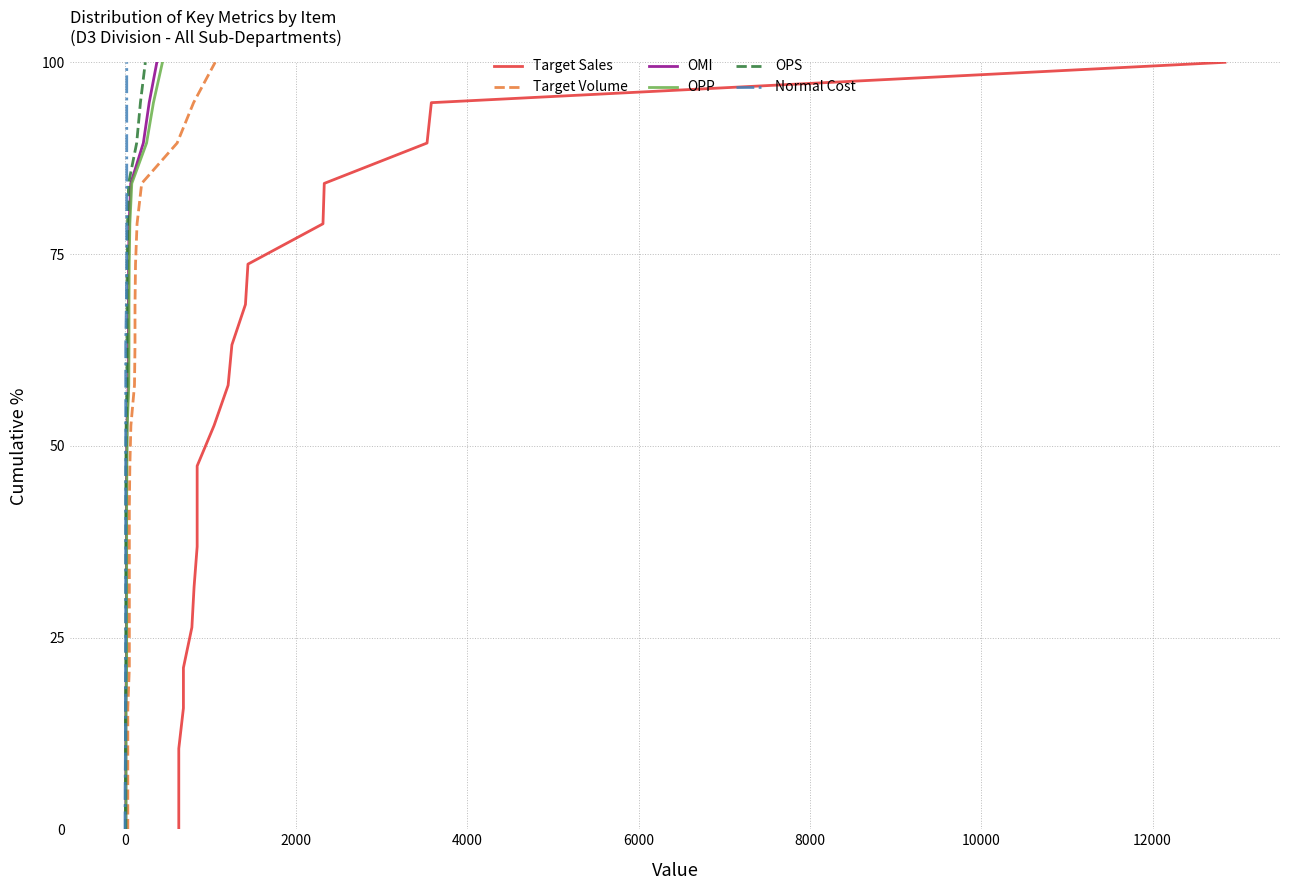

True or false: Target Sales and Target Volume cross at least once.

False